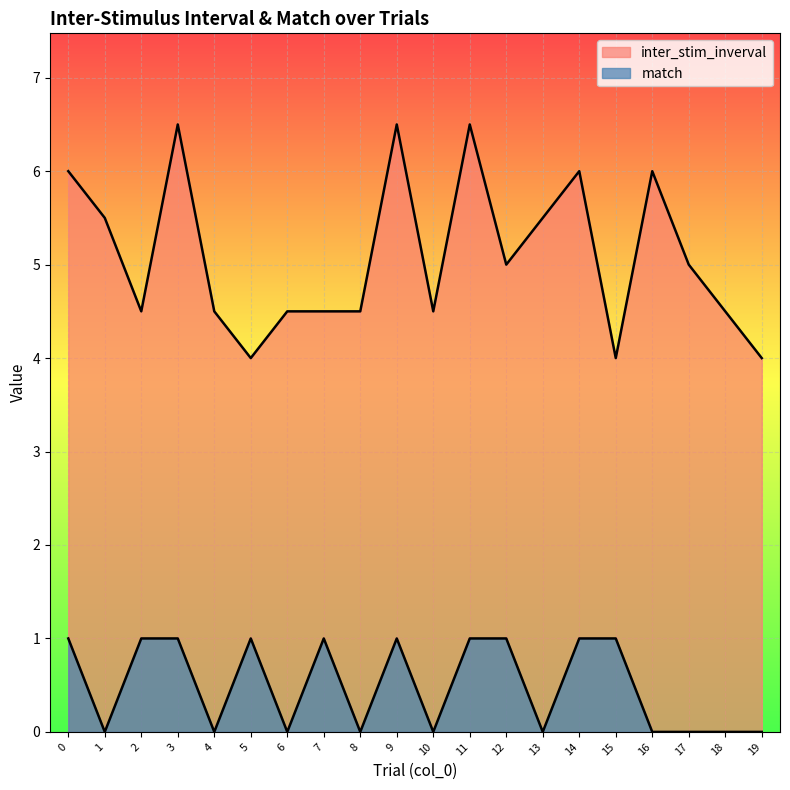

True or false: match and inter_stim_inverval intersect in this chart.

False